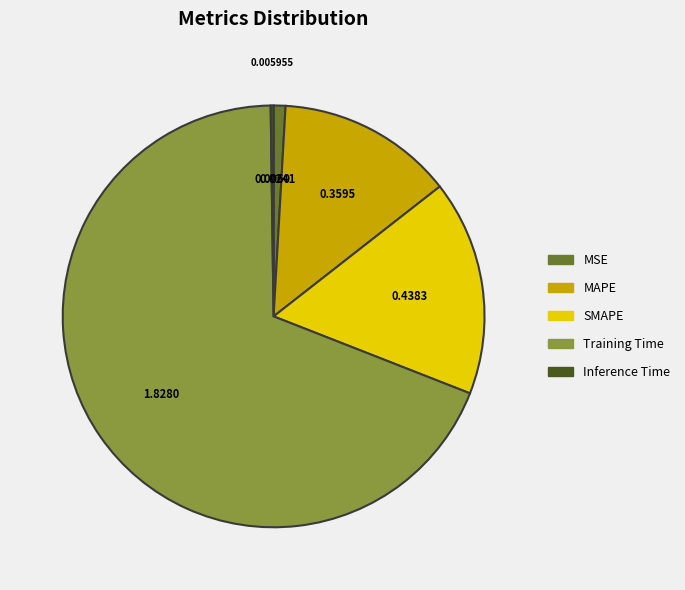

The MAPE slice represents 8% of the pie. True or false?

False